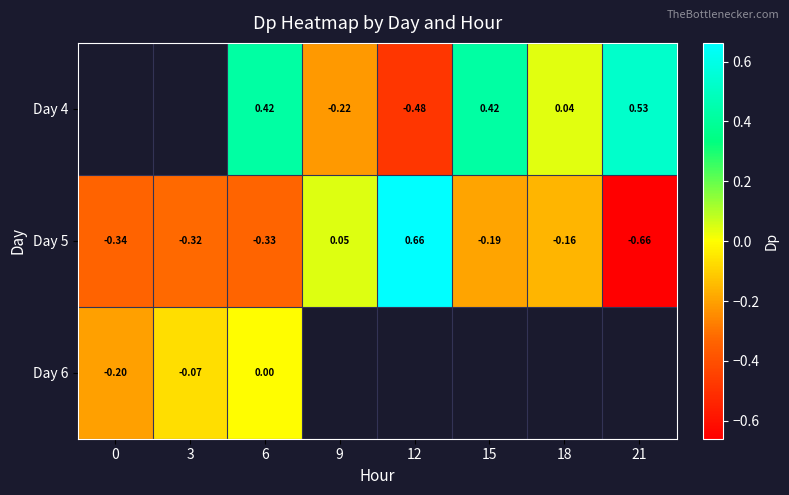

Which category has the lowest value across all series?

21